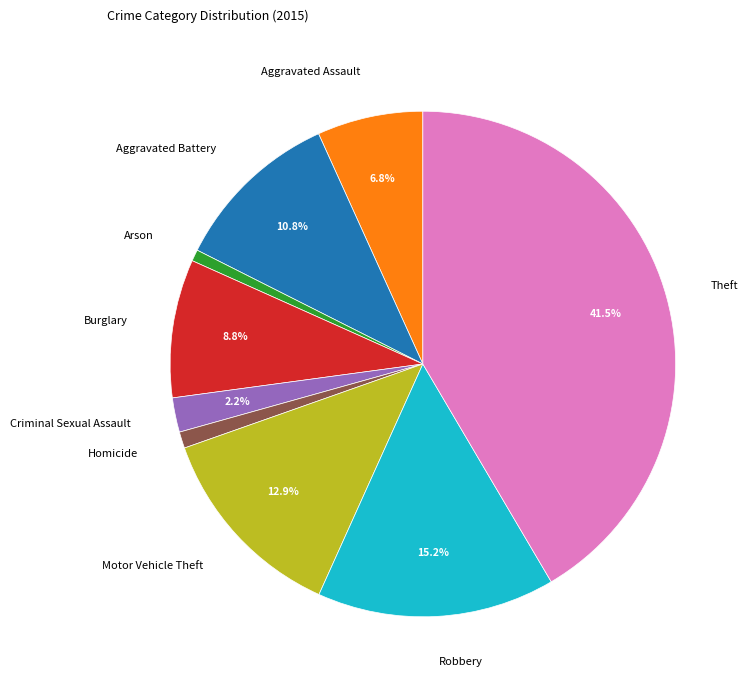

Which has a higher value, Homicide or Burglary?

Burglary